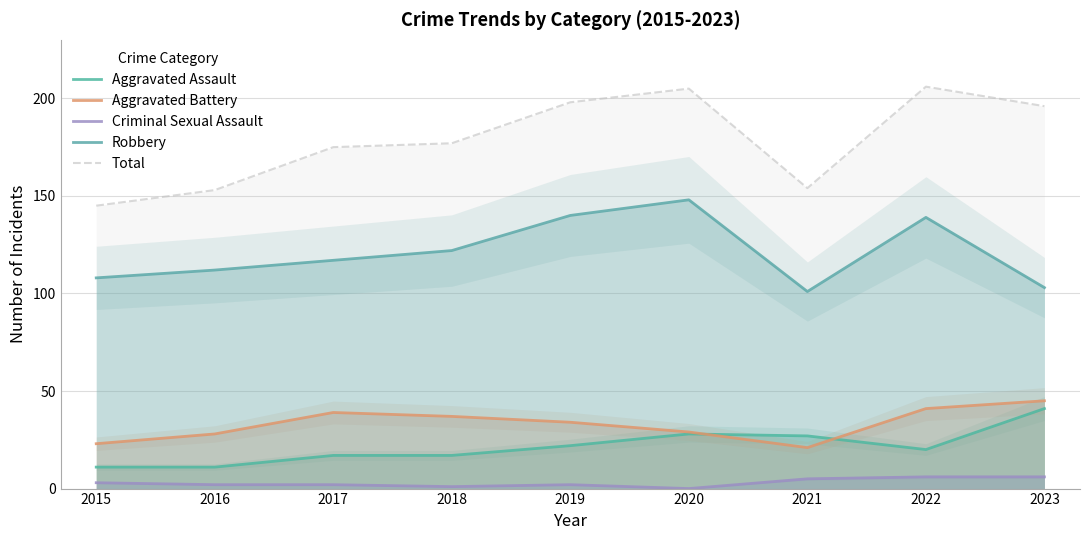

At which label does Aggravated Battery first exceed 34?

2017